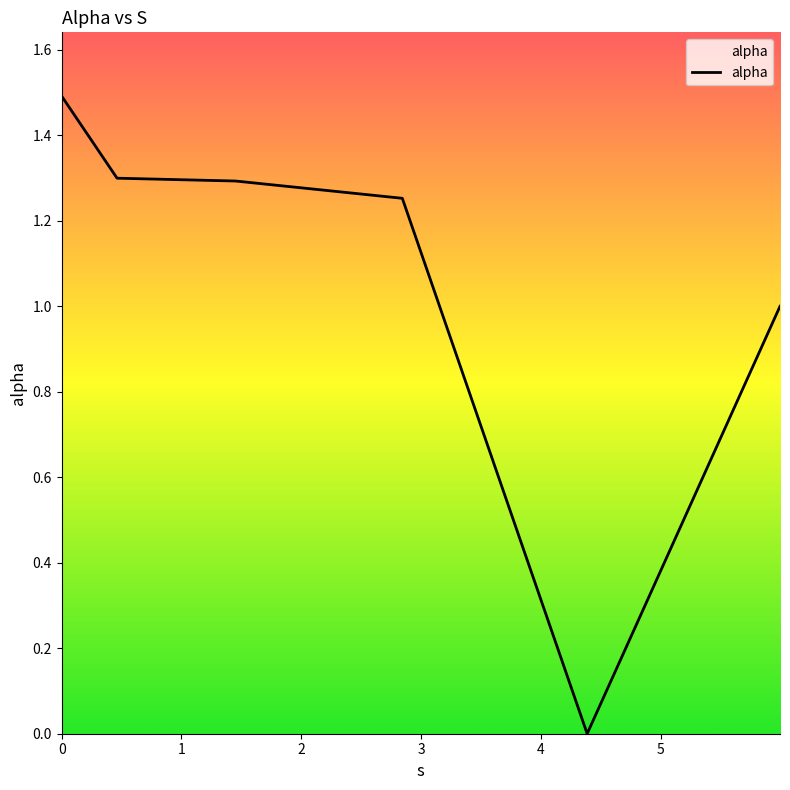

What is the difference between the second highest and second lowest values?

0.3